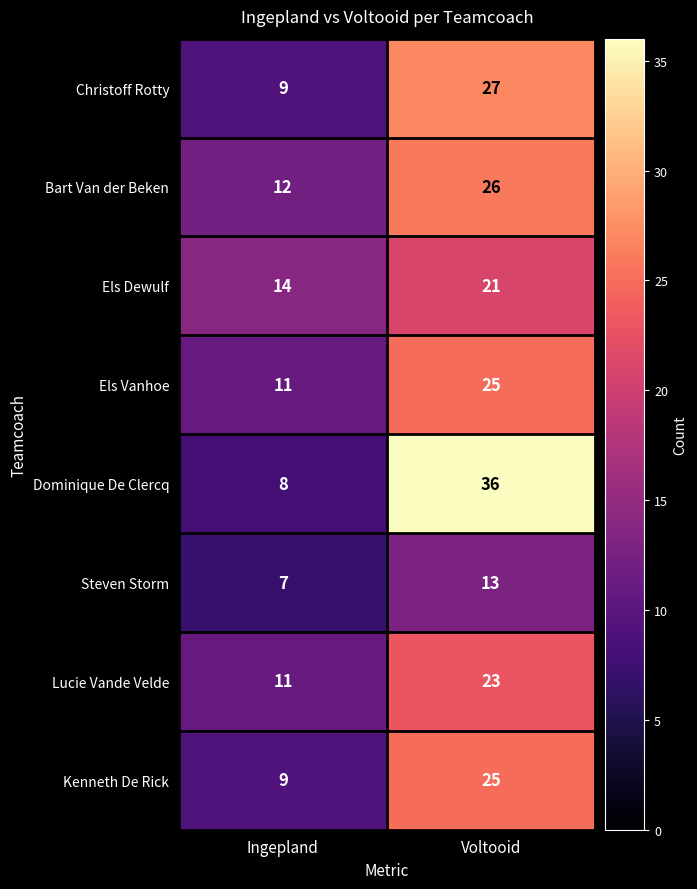

Reading left to right, list all the values displayed in this chart.

Christoff Rotty: Ingepland=9	Voltooid=27
Bart Van der Beken: Ingepland=12	Voltooid=26
Els Dewulf: Ingepland=14	Voltooid=21
Els Vanhoe: Ingepland=11	Voltooid=25
Dominique De Clercq: Ingepland=8	Voltooid=36
Steven Storm: Ingepland=7	Voltooid=13
Lucie Vande Velde: Ingepland=11	Voltooid=23
Kenneth De Rick: Ingepland=9	Voltooid=25